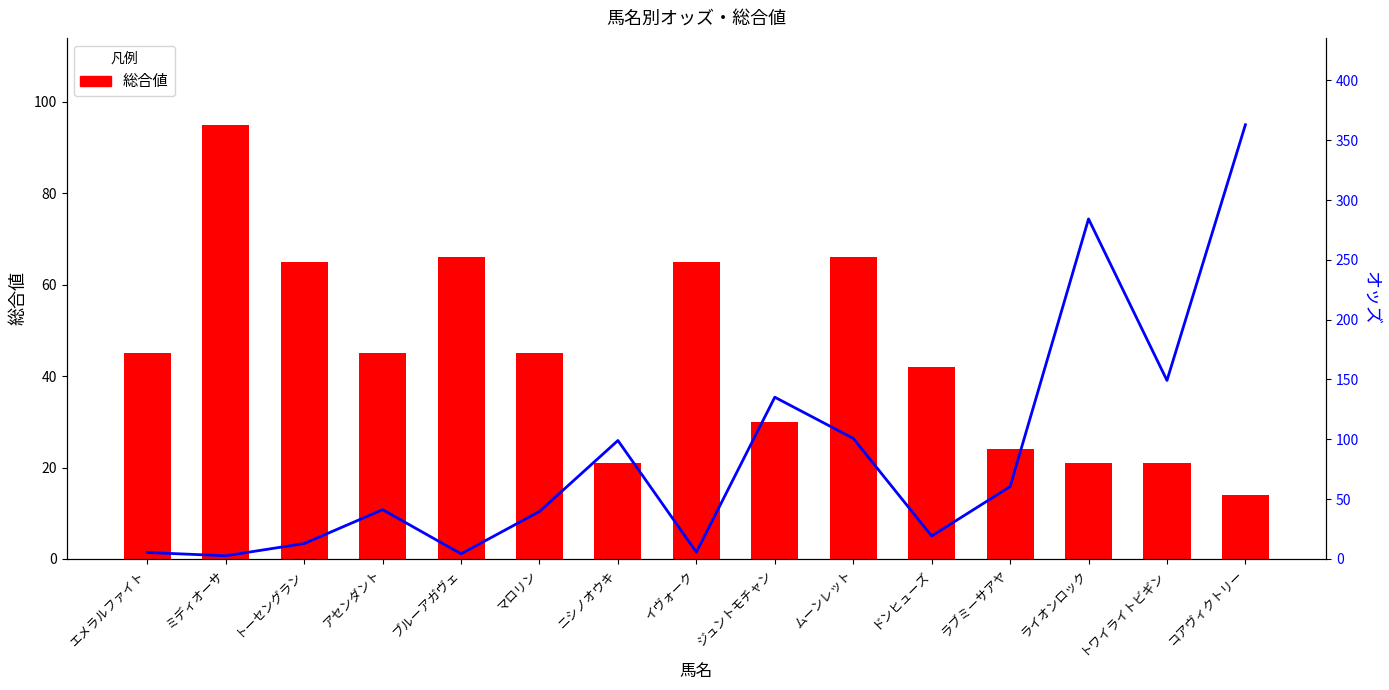

At which category is the sum across all series the highest?

コアヴィクトリー